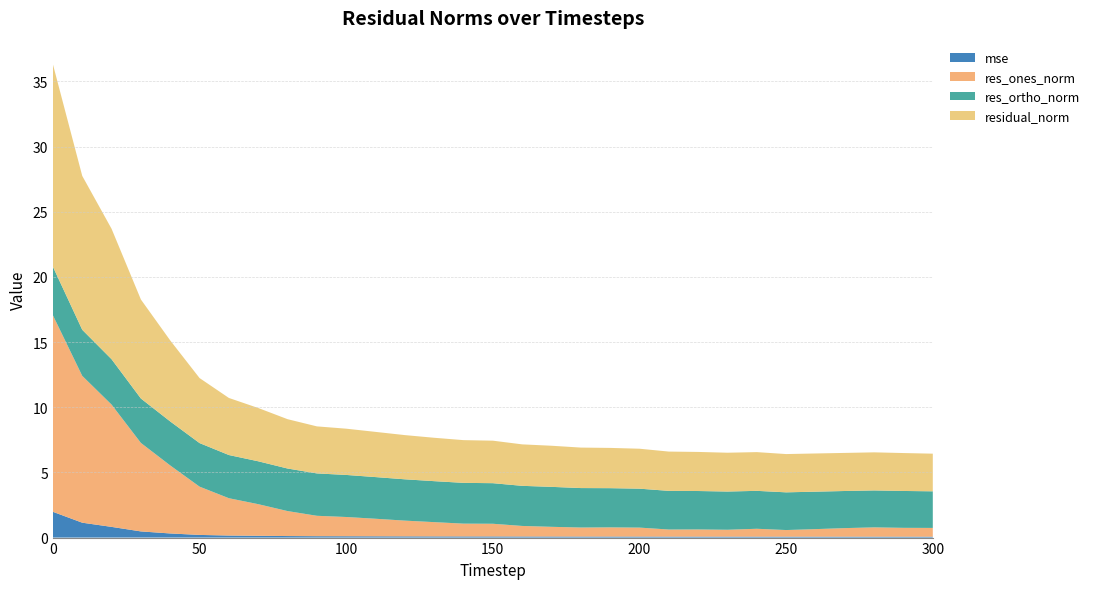

Reading left to right, list all the values displayed in this chart.

mse: 2.0	1.1	0.8	0.5	0.3	0.2	0.2	0.1	0.1	0.1	0.1	0.1	0.1	0.1	0.1	0.1	0.1	0.1	0.1	0.1	0.1	0.1	0.1	0.1	0.1	0.1	0.1	0.1	0.1	0.1	0.1
res_ones_norm: 15.1	11.3	9.4	6.8	5.2	3.7	2.9	2.4	1.9	1.6	1.5	1.3	1.2	1.1	1.0	1.0	0.8	0.7	0.7	0.7	0.7	0.5	0.6	0.5	0.6	0.5	0.6	0.7	0.7	0.7	0.7
res_ortho_norm: 3.7	3.5	3.5	3.4	3.4	3.3	3.3	3.3	3.3	3.3	3.2	3.2	3.2	3.1	3.1	3.1	3.1	3.1	3.0	3.0	3.0	3.0	2.9	2.9	2.9	2.9	2.9	2.8	2.8	2.8	2.8
residual_norm: 15.5	11.8	10.0	7.6	6.2	5.0	4.4	4.1	3.8	3.6	3.5	3.5	3.4	3.3	3.3	3.3	3.2	3.2	3.1	3.1	3.1	3.0	3.0	3.0	3.0	2.9	2.9	2.9	2.9	2.9	2.9